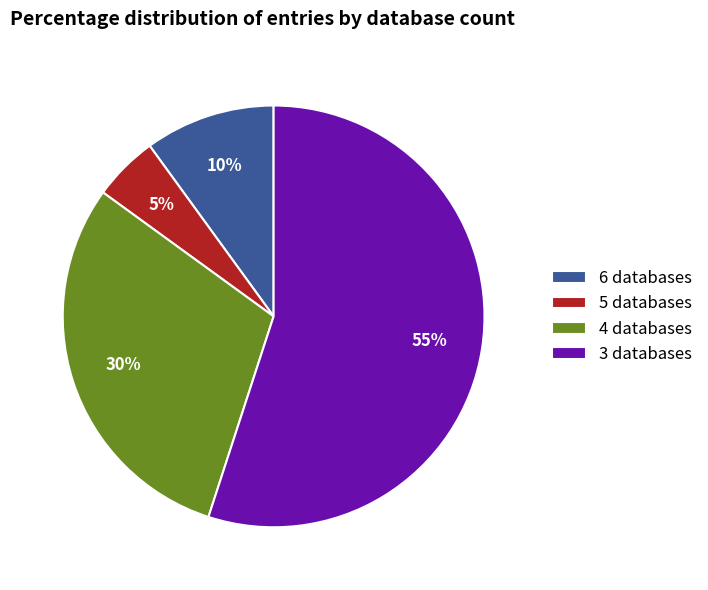

To the nearest percent, what portion does 3 databases represent?

55%